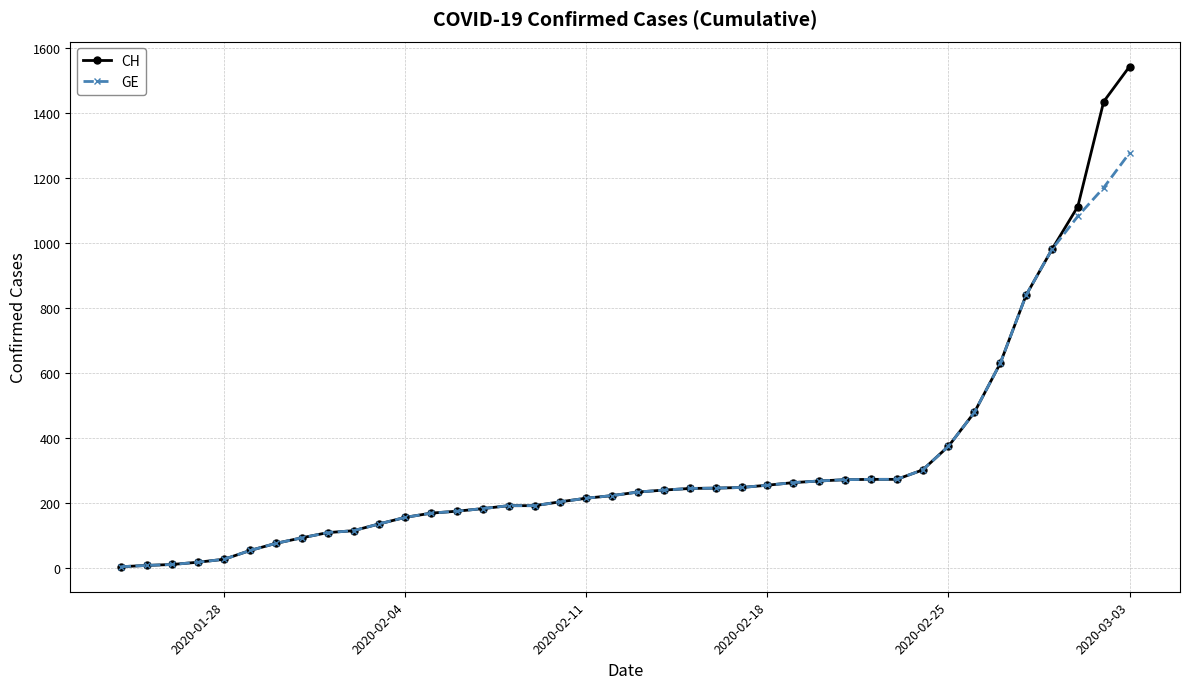

What is the value of the GE point at the 22nd from the left?

240